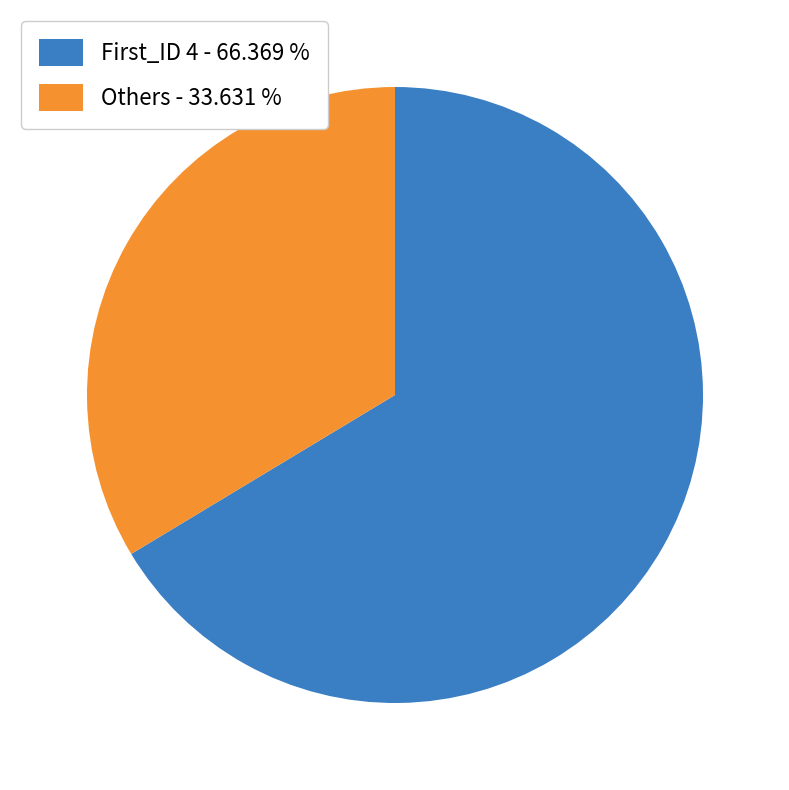

What is the largest slice in the pie chart?

First_ID 4 - 66.369 %